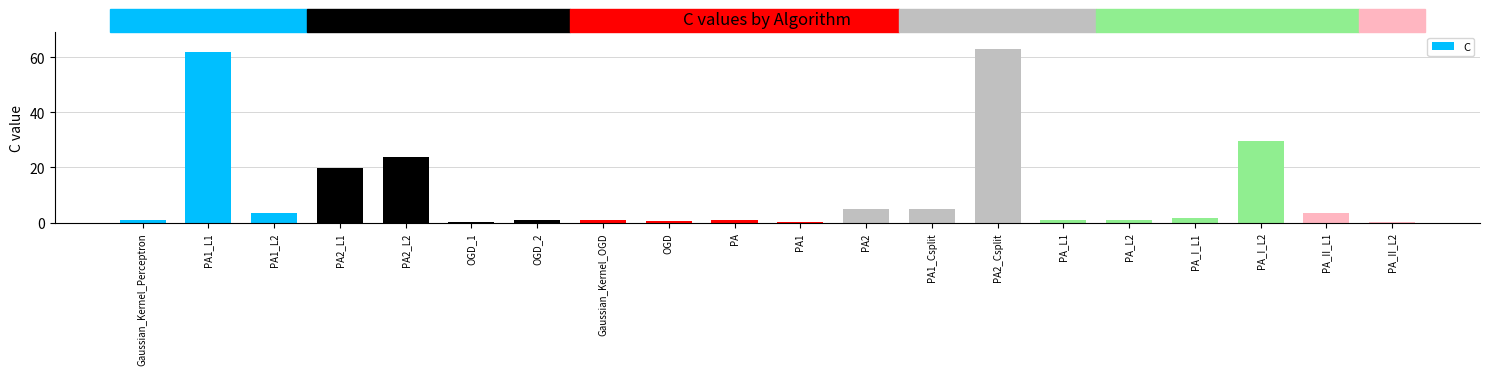

What is the sum of all values?

222.8